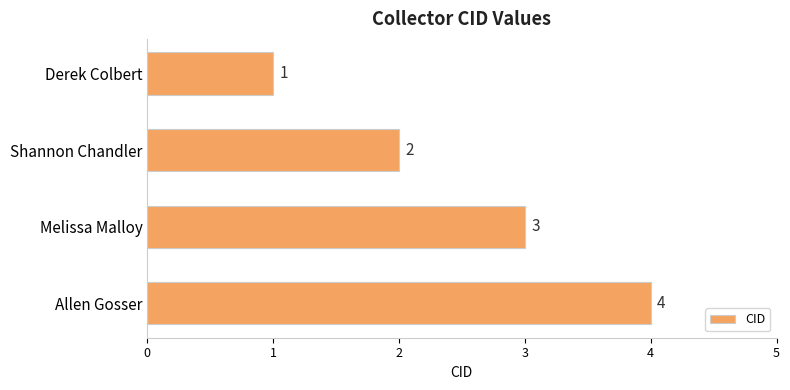

What is the change in value from Derek Colbert to Shannon Chandler?

+1